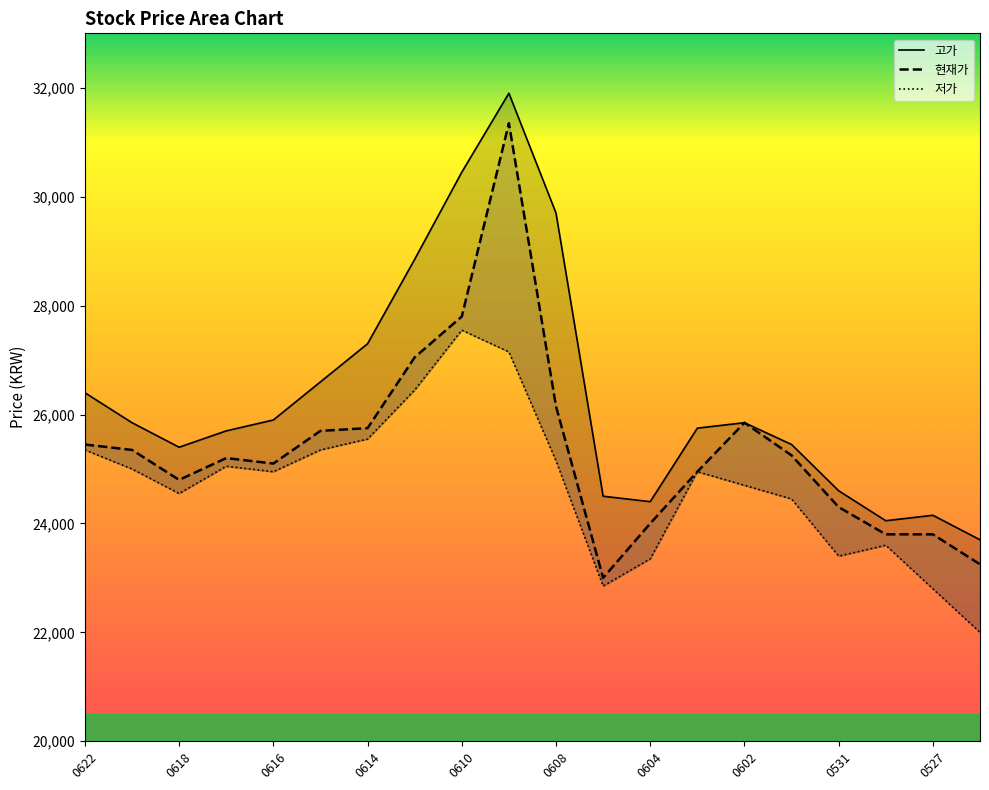

Which series has the largest total across all categories?

고가